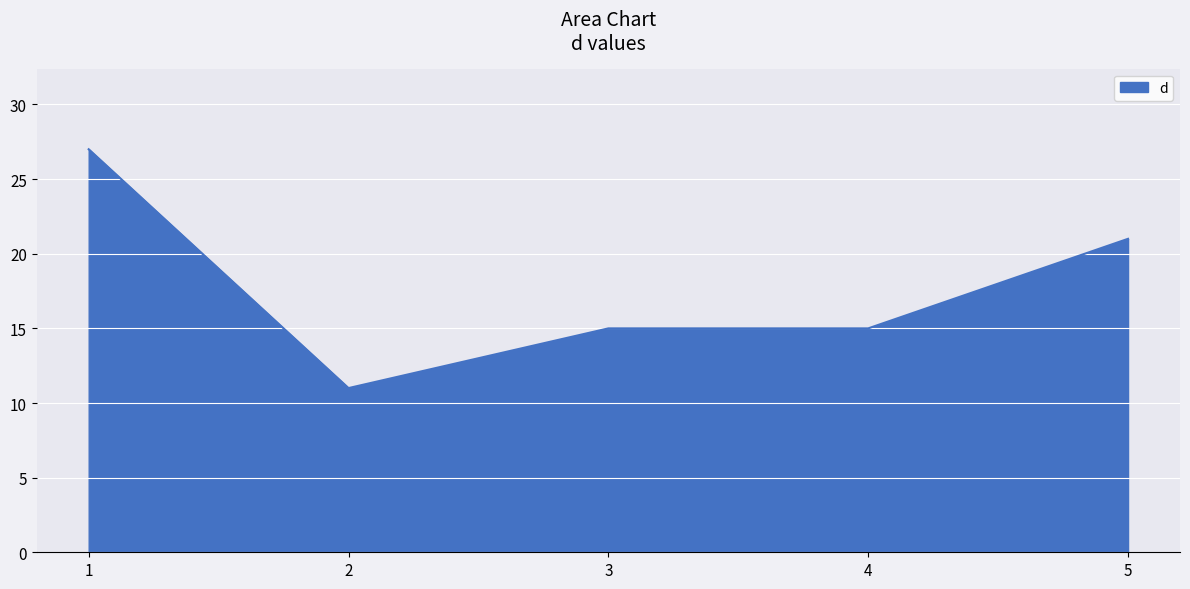

How many series are shown in this chart?

1